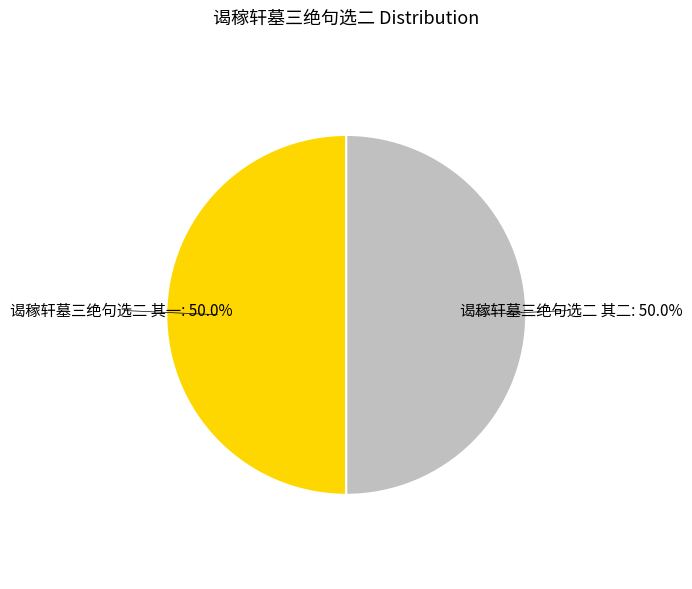

Which category accounts for the majority?

谒稼轩墓三绝句选二 其二